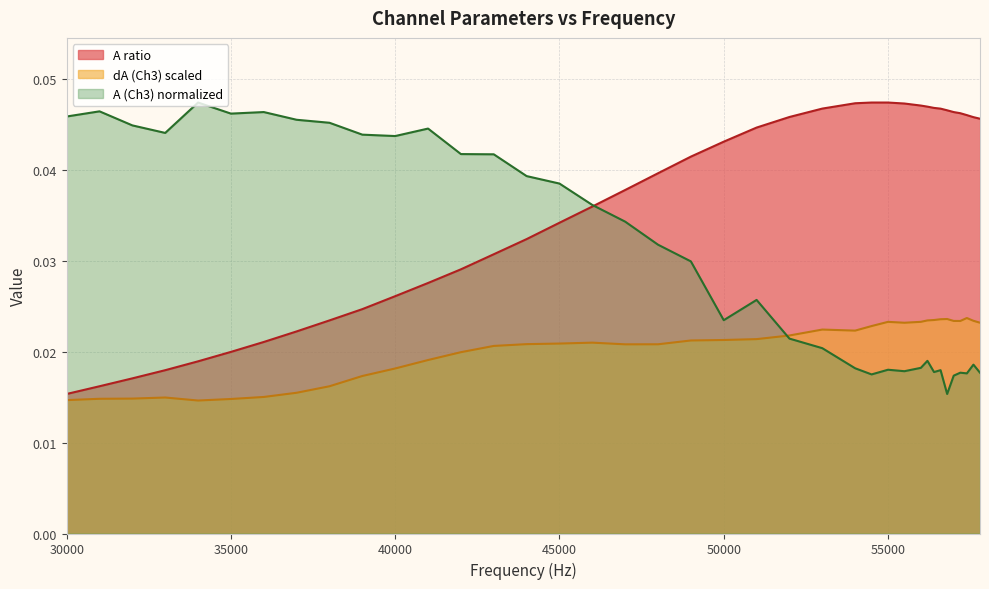

Which series changed the most between 39000 and 45000?

A ratio